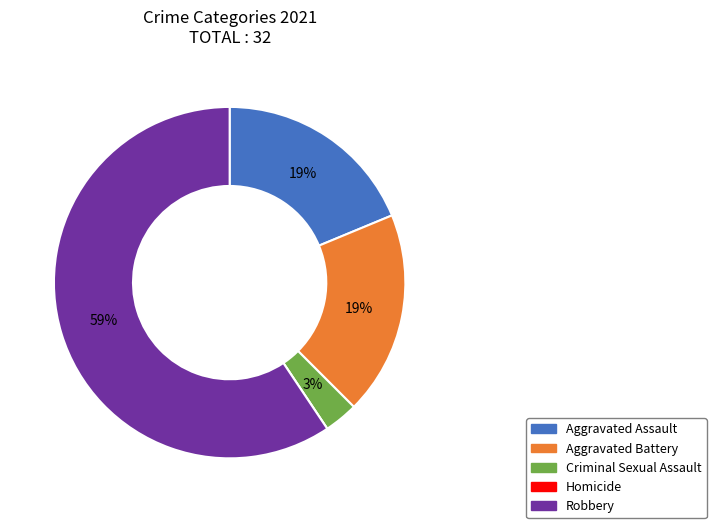

What is the largest slice in the pie chart?

Robbery